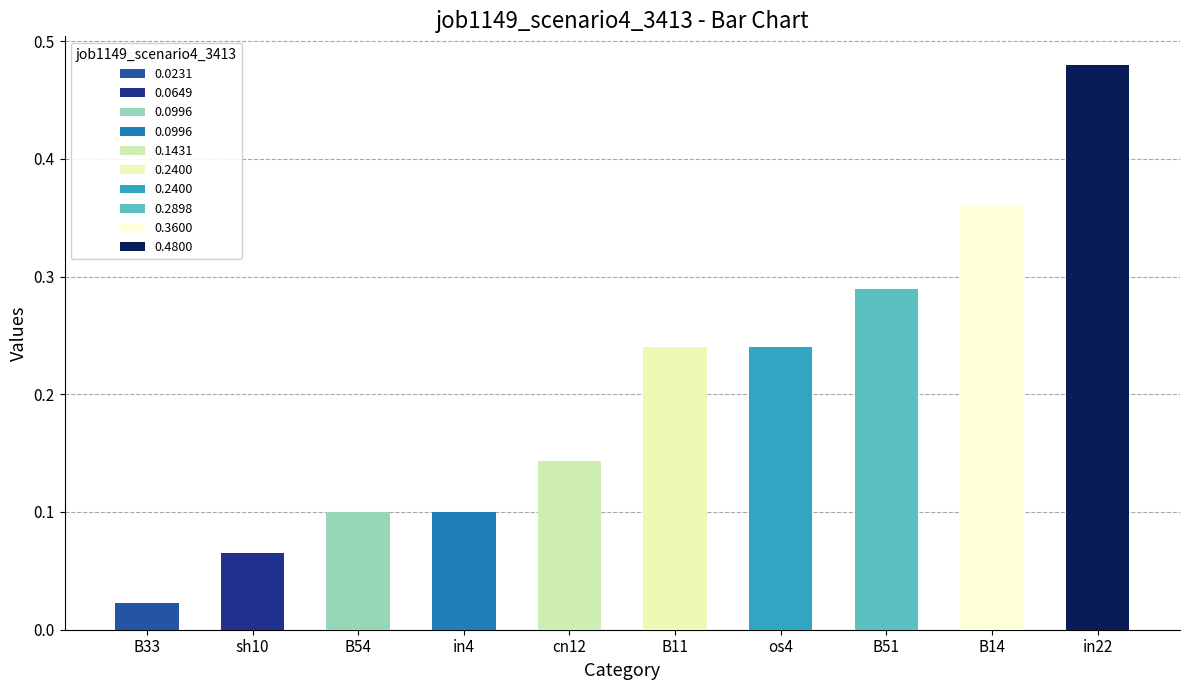

What is the sum of the values at in22 and os4?

0.7